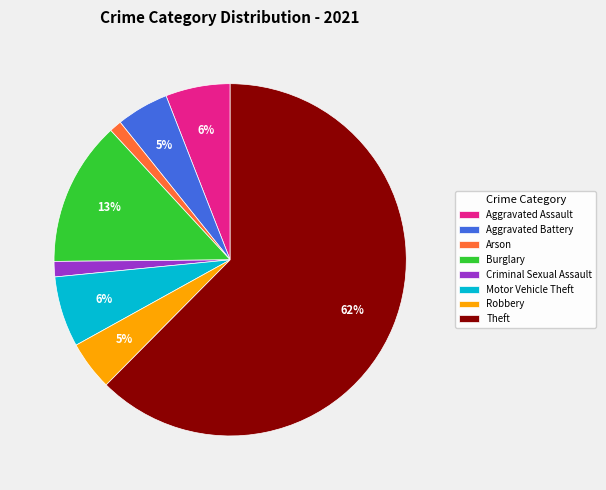

Which has a higher value, Burglary or Aggravated Battery?

Burglary